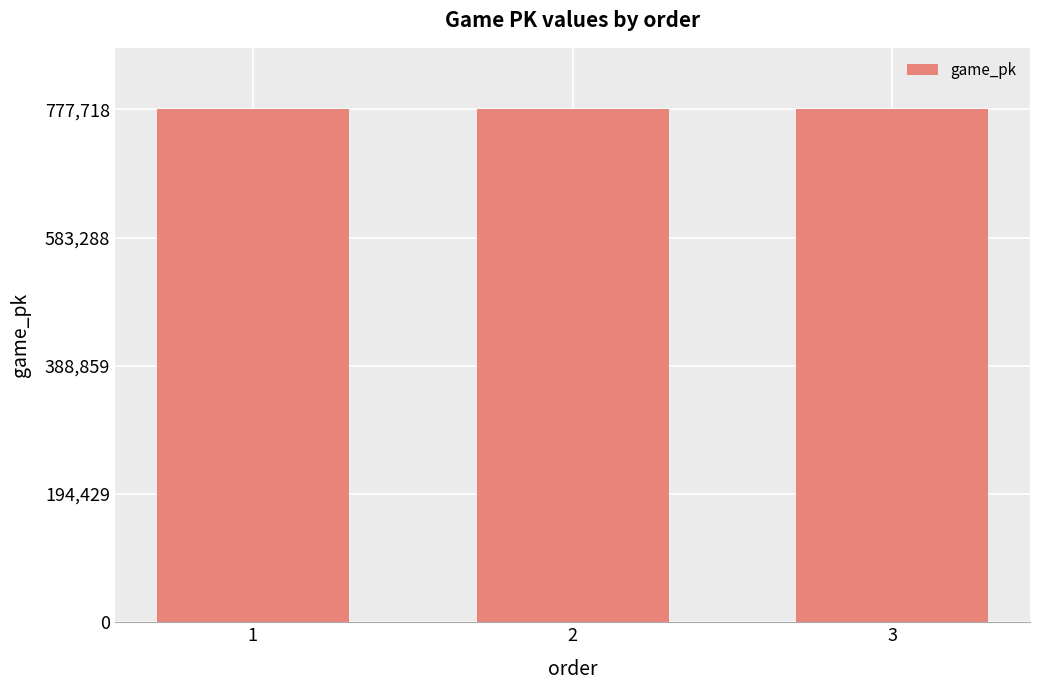

Count the number of data series in this chart.

1